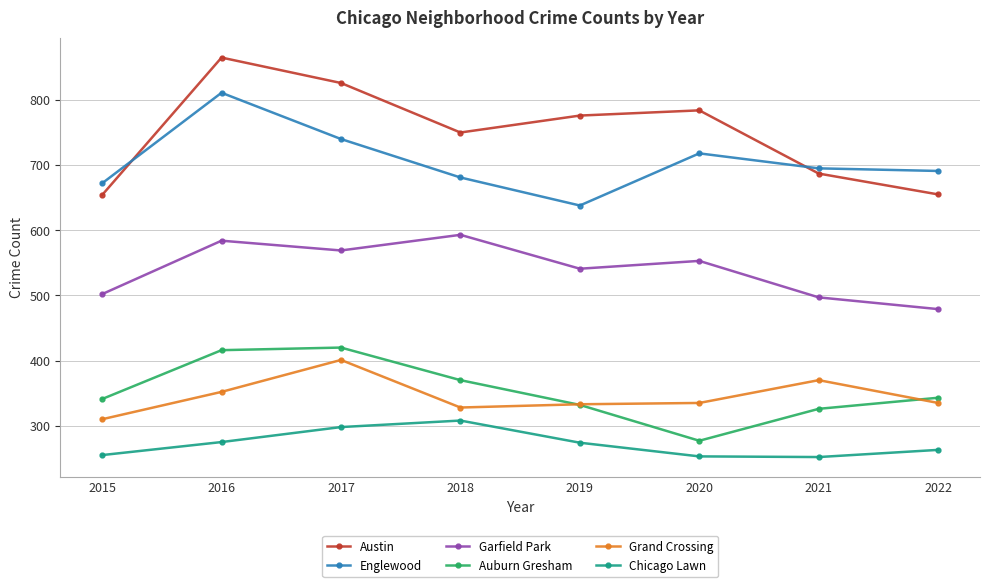

What is the value of the Garfield Park point at the 2nd from the left?

584